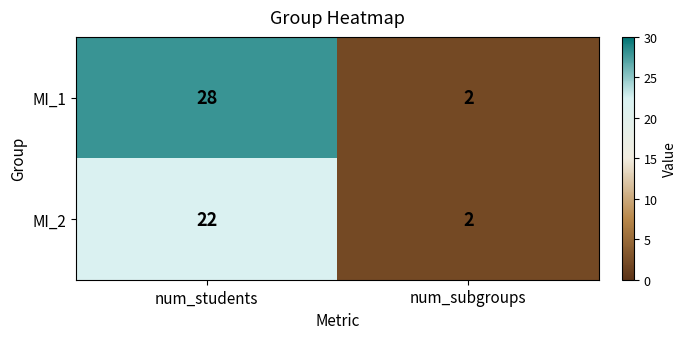

Reading left to right, list all the values displayed in this chart.

MI_1: num_students=28	num_subgroups=2
MI_2: num_students=22	num_subgroups=2